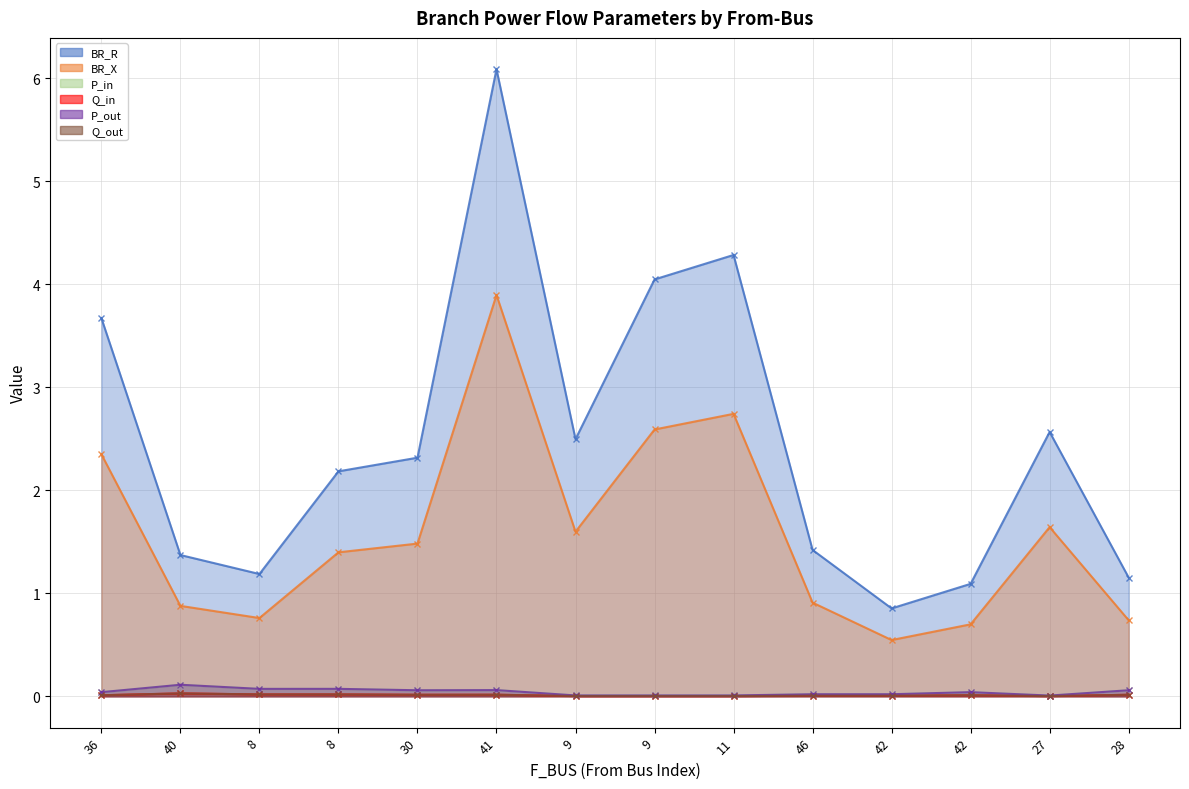

True or false: Q_out and BR_X cross at least once.

False